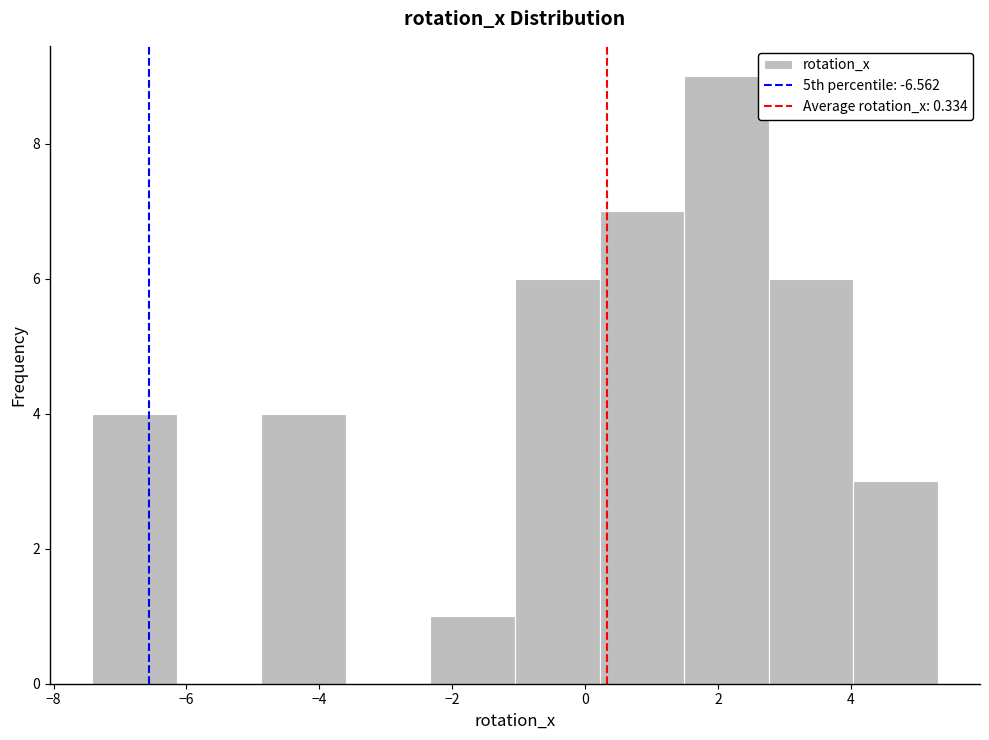

Reading left to right, list every bar in this chart as the range it spans on the x-axis followed by its height. Neither the bar edges nor the heights are printed on the chart, so give them approximately, as read against the axes.

-7.4 to -6.2: 4
-6.2 to -4.8: 0
-4.8 to -3.6: 4
-3.6 to -2.4: 0
-2.4 to -1.0: 1
-1.0 to 0.2: 6
0.2 to 1.4: 7
1.4 to 2.8: 9
2.8 to 4.0: 6
4.0 to 5.4: 3